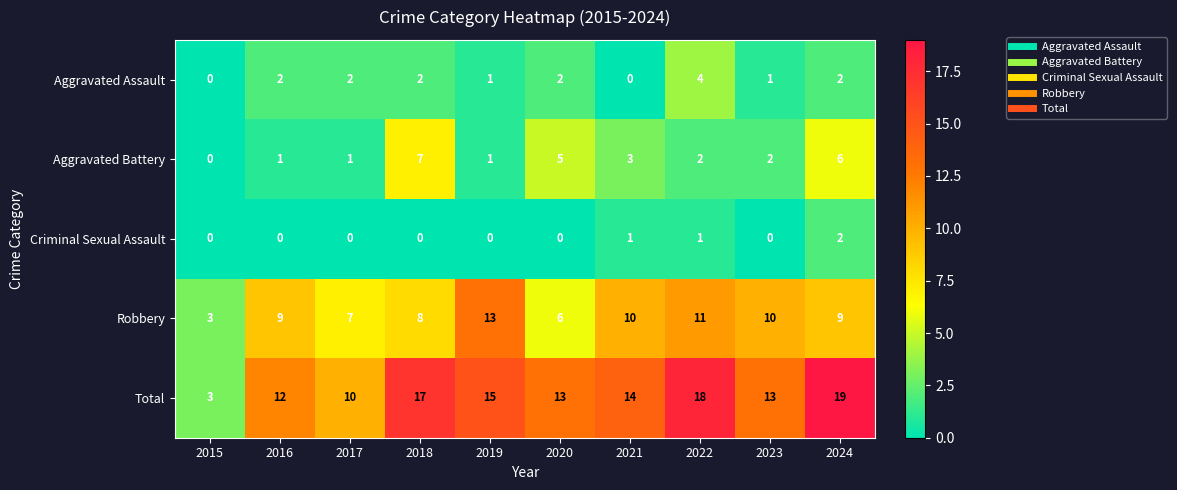

How many series are shown in this chart?

5